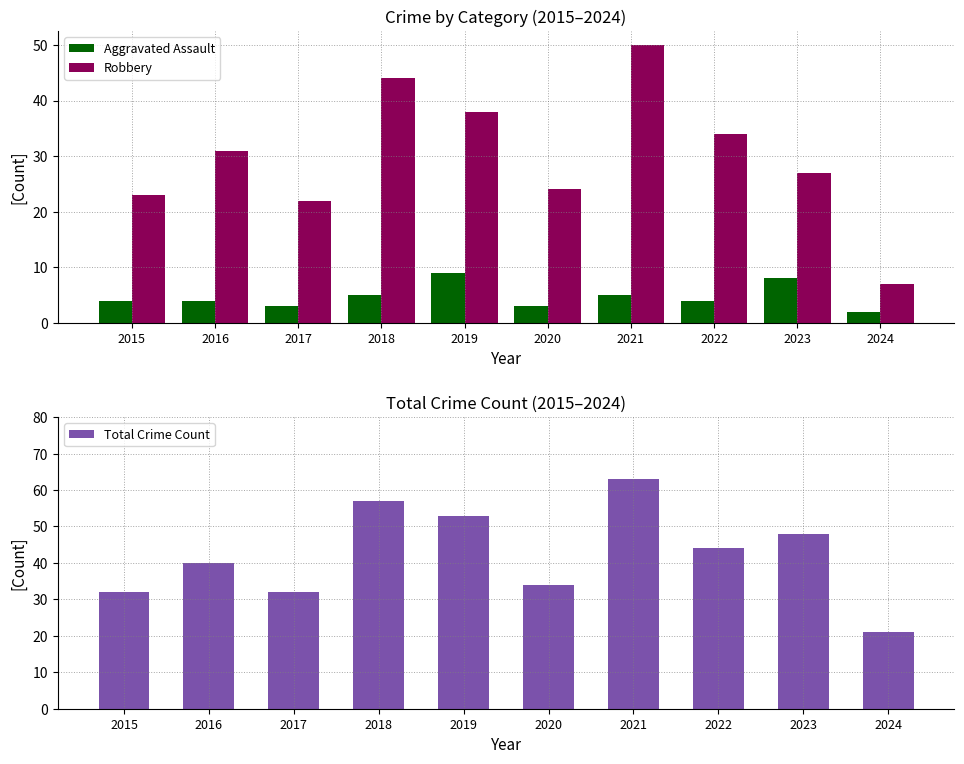

What is the difference between the second highest and second lowest values in the Total Crime Count series?

25